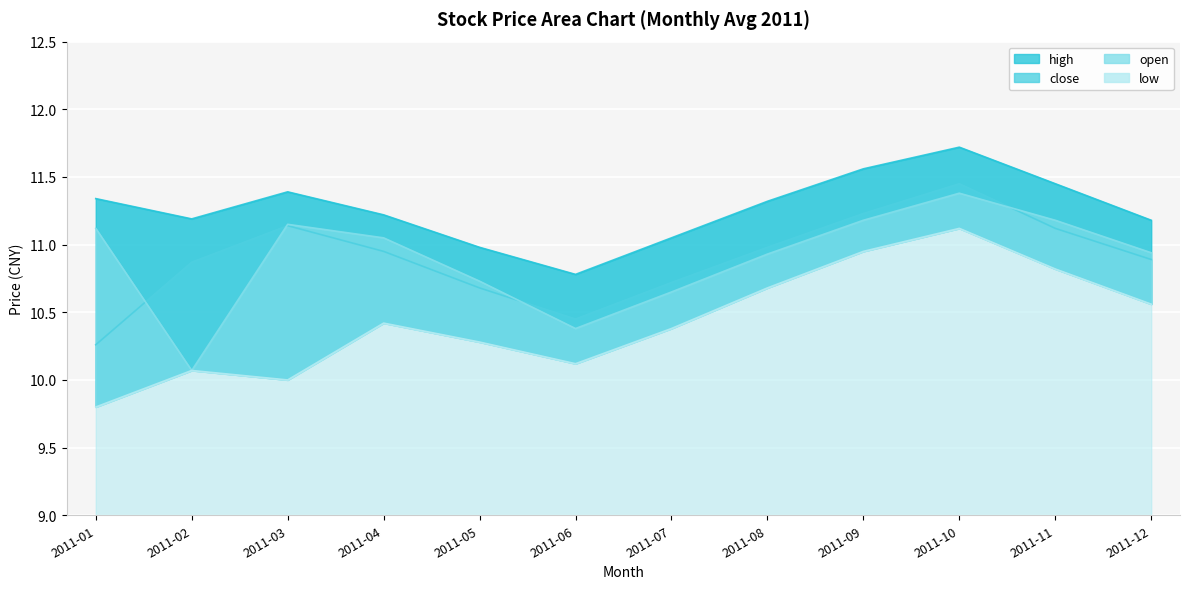

True or false: low and close intersect in this chart.

False